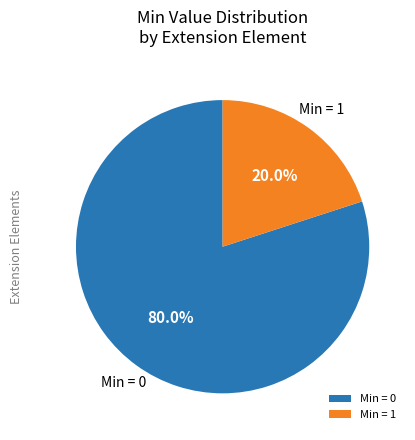

What is the smallest slice in the pie chart?

Min = 1